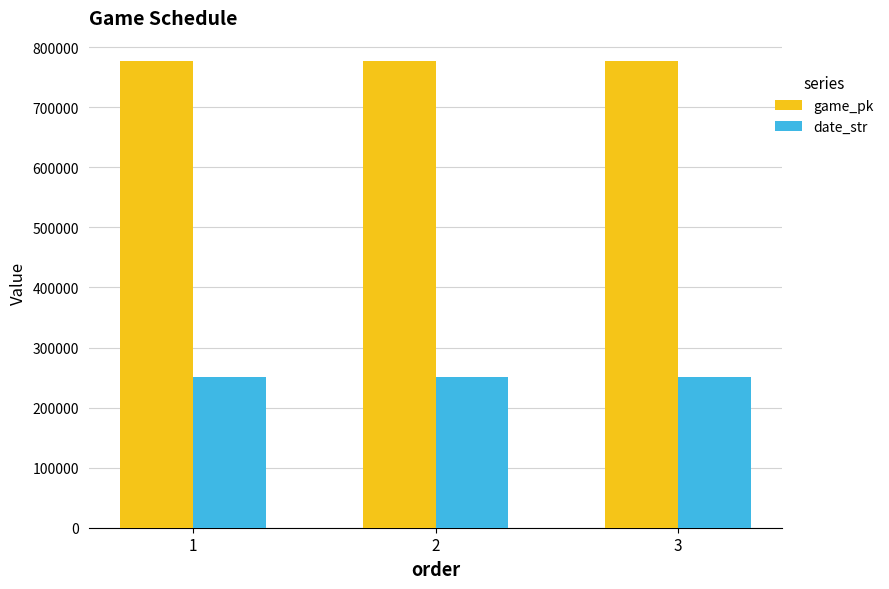

What are all the series names shown in the legend?

game_pk, date_str